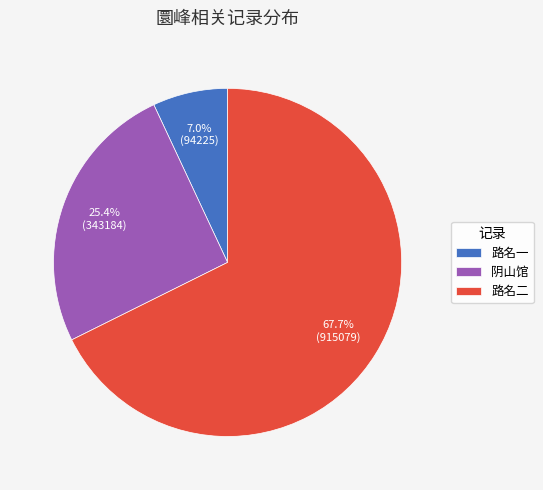

Rank the categories by value from lowest to highest.

路名一, 阴山馆, 路名二